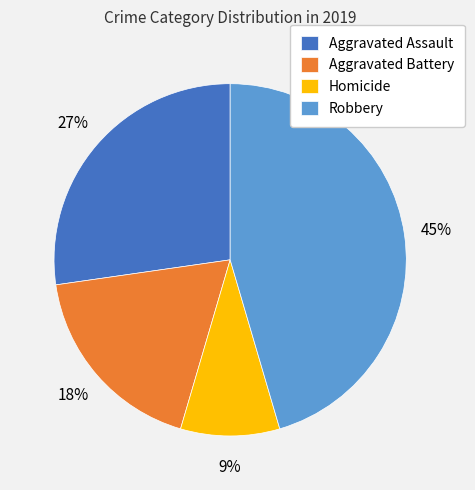

To the nearest percent, what is the average slice percentage?

25%